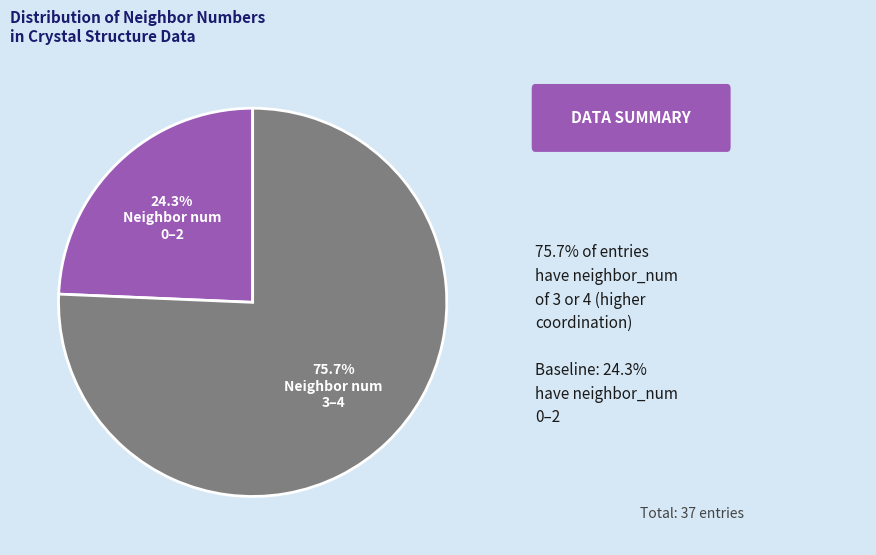

Is there a majority slice in this chart?

Yes